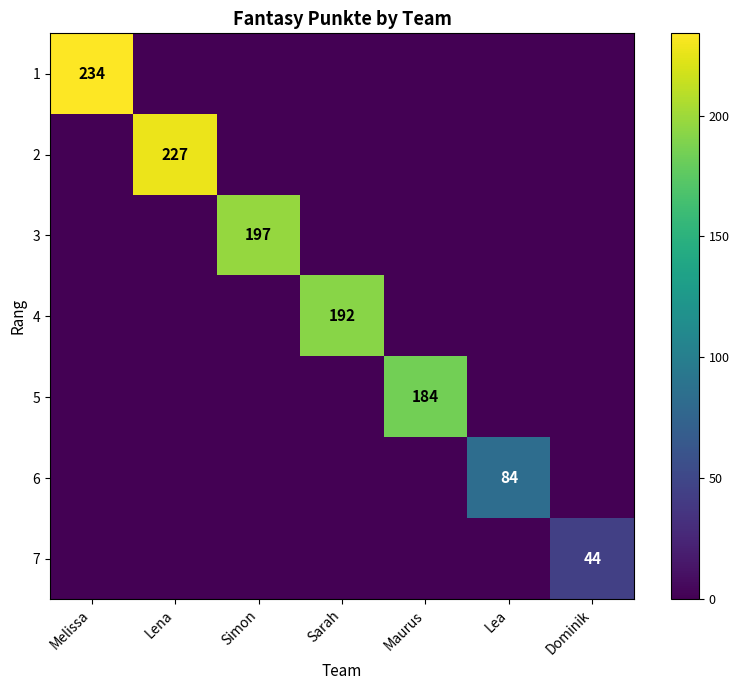

True or false: 2 has a value of 227 at Lena.

True